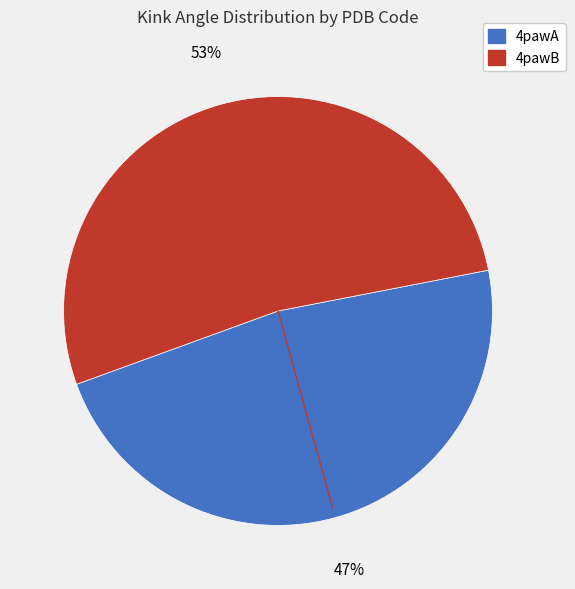

Which category accounts for the majority?

4pawB